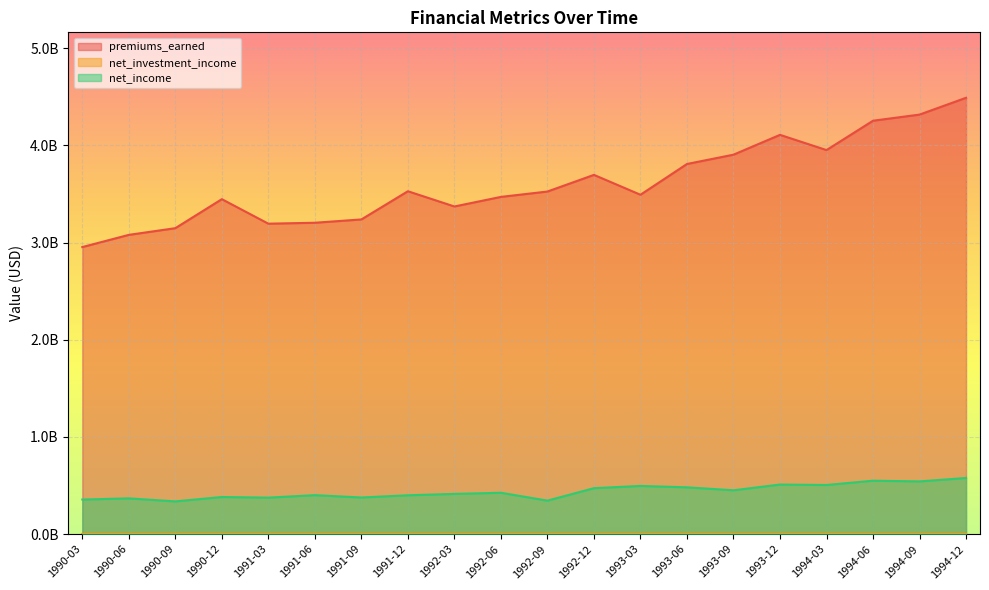

How many values in the net_income series are below 425600000?

10